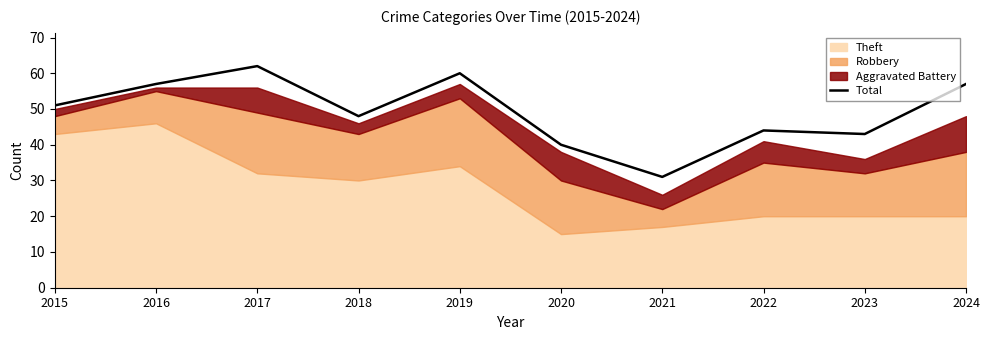

How many categories are shown in the chart?

10